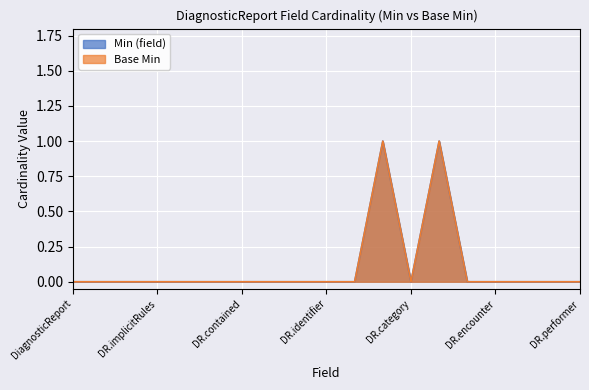

Is it true that Min (field) equals 0 at DiagnosticReport.text?

True